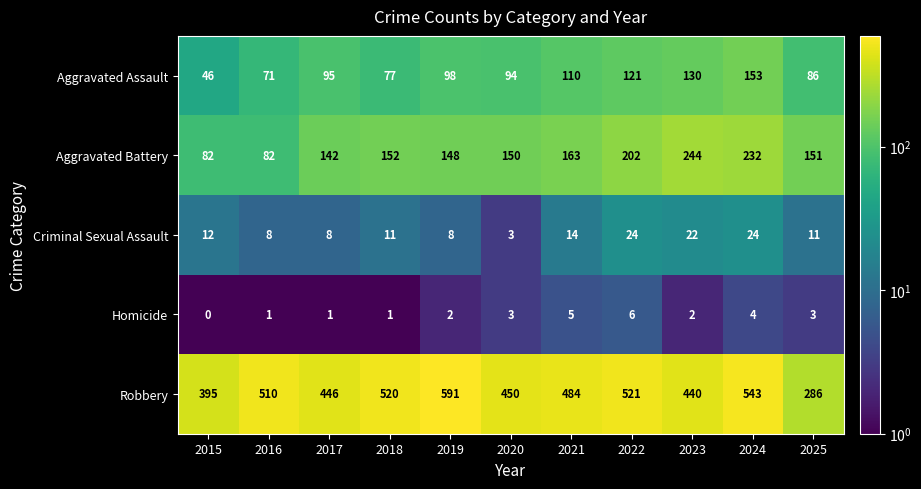

What is the maximum value for Homicide?

6